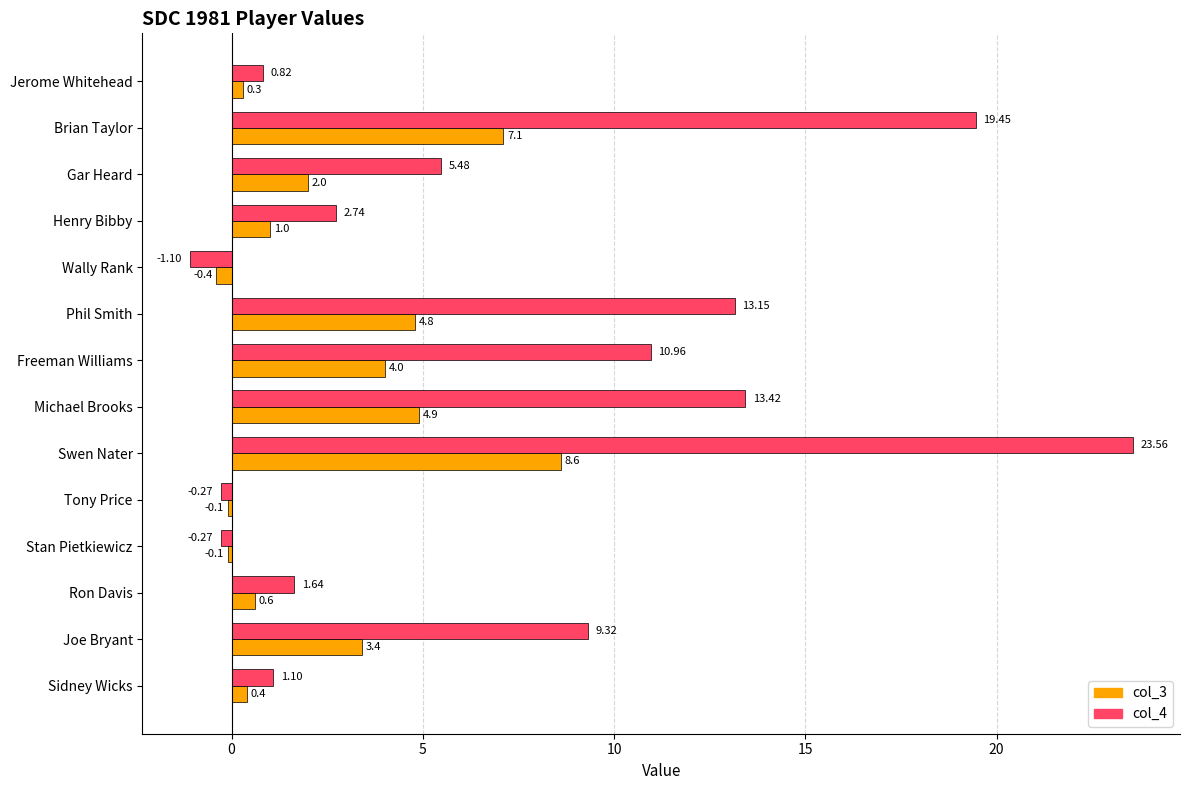

At which label is col_3 closest to 4?

Freeman Williams